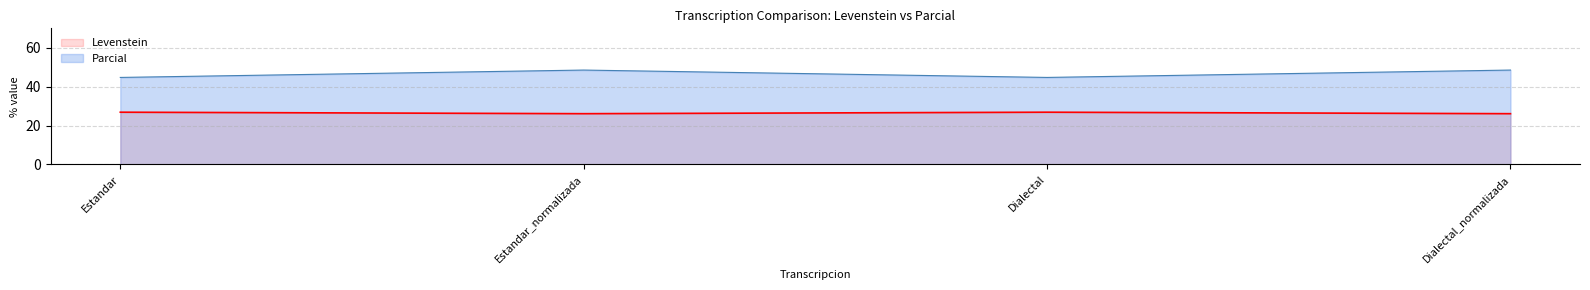

What is the difference between the maximum and second lowest values in the Levenstein series?

0.8